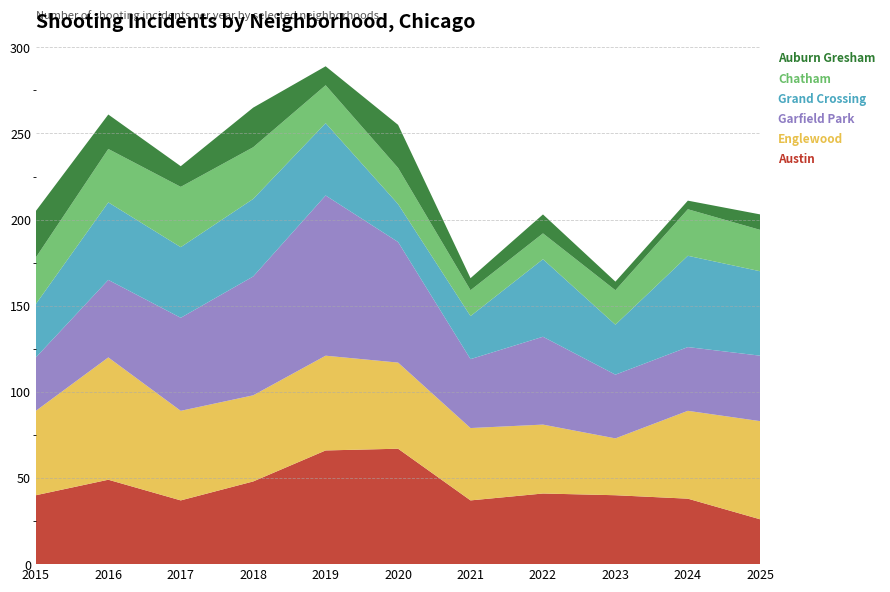

Reading right to left, list all the values displayed in this chart.

Austin: 26	38	40	41	37	67	66	48	37	49	40
Englewood: 57	51	33	40	42	50	55	50	52	71	49
Garfield Park: 38	37	37	51	40	70	93	69	54	45	31
Grand Crossing: 49	53	29	45	25	22	42	45	41	45	31
Chatham: 24	27	20	15	15	21	22	30	35	31	27
Auburn Gresham: 9	5	5	11	7	25	11	23	12	20	27